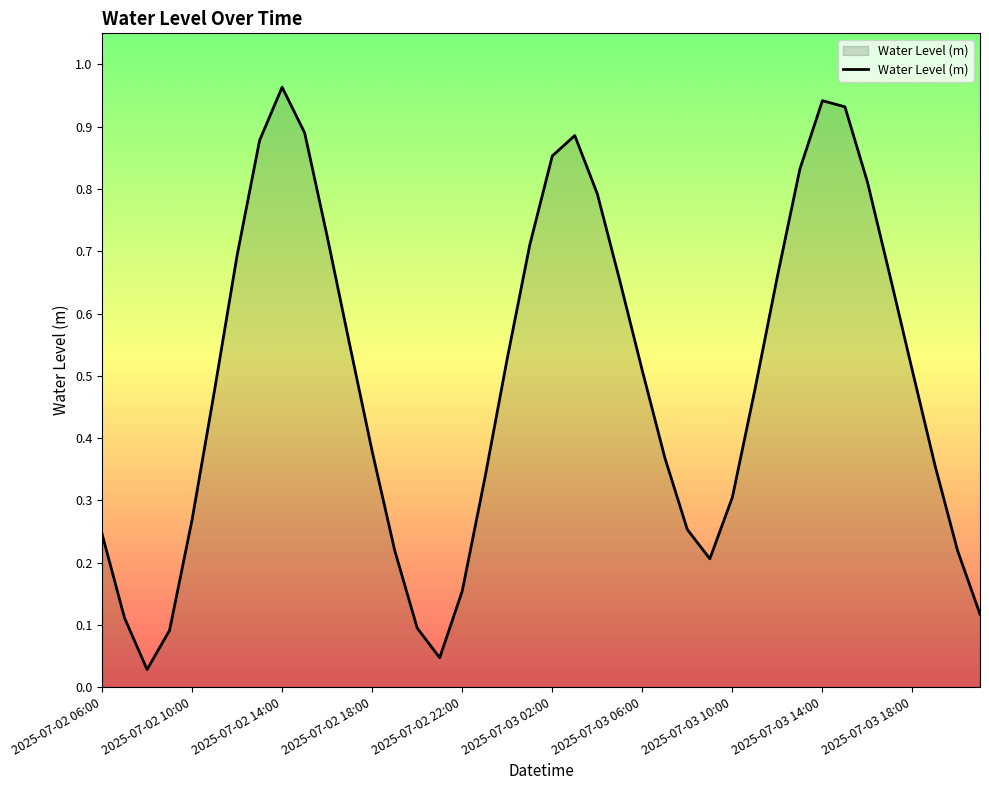

Is this an area chart (filled region under the line)?

Yes